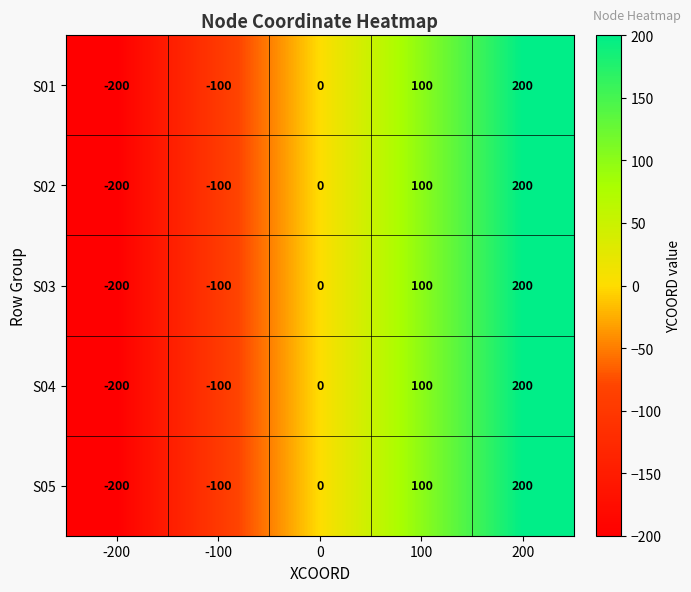

The S05 series shows 22 at 100. True or false?

False